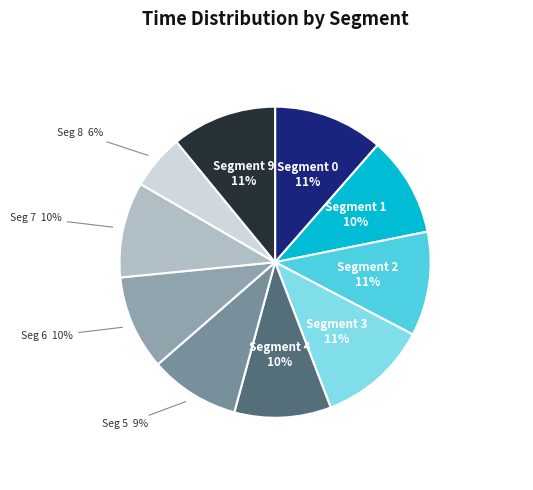

To the nearest percent, what is the average slice percentage?

10%